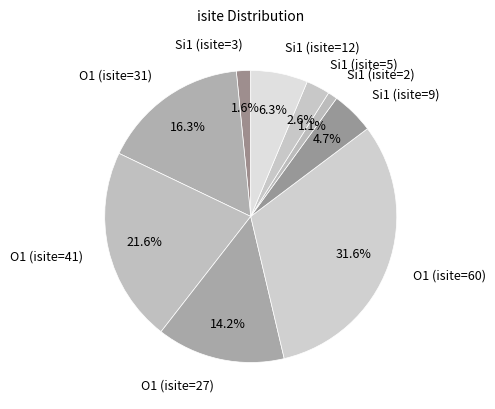

Rank the categories by value from highest to lowest.

O1 (isite=60), O1 (isite=41), O1 (isite=31), O1 (isite=27), Si1 (isite=12), Si1 (isite=9), Si1 (isite=5), Si1 (isite=3), Si1 (isite=2)